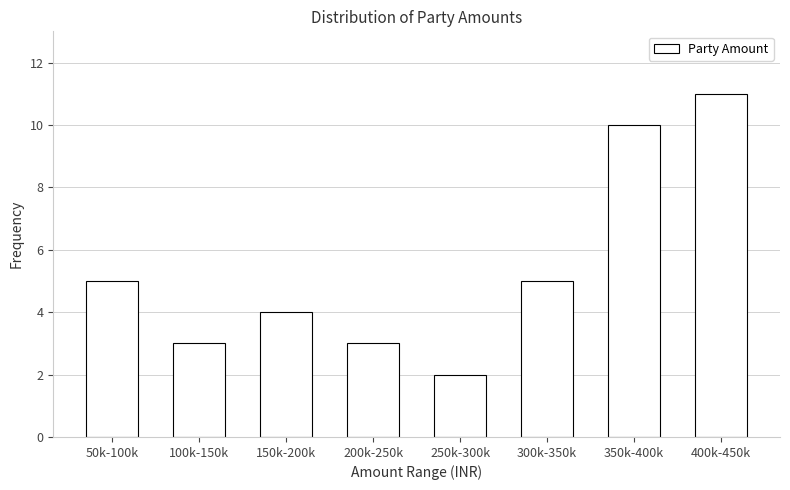

Reading left to right, what are all the values shown in this chart?

50k-100k=5	100k-150k=3	150k-200k=4	200k-250k=3	250k-300k=2	300k-350k=5	350k-400k=10	400k-450k=11